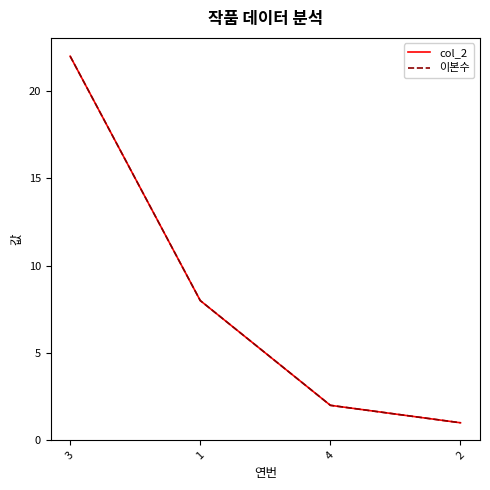

True or false: 이본수 and col_2 intersect in this chart.

False